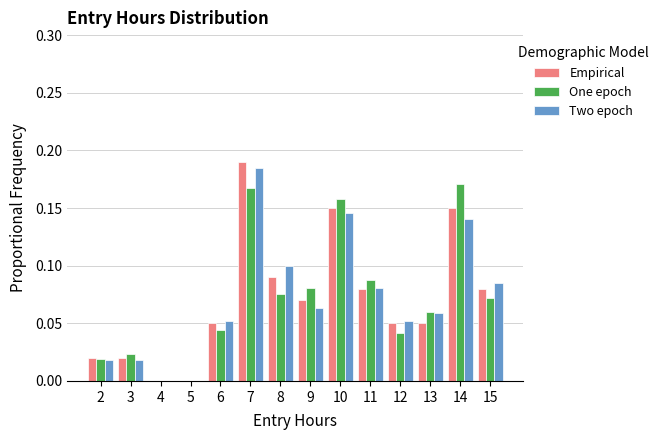

The Empirical series shows 0.0 at 12. True or false?

False